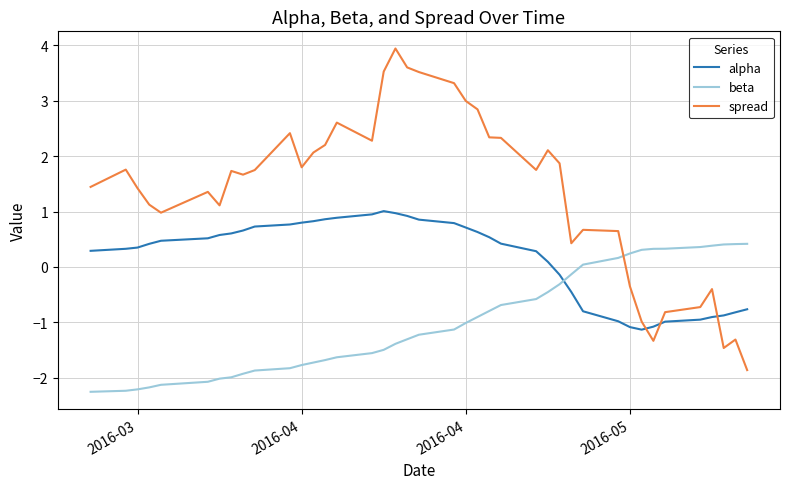

List the series in order of their overall mean, lowest first.

beta, alpha, spread